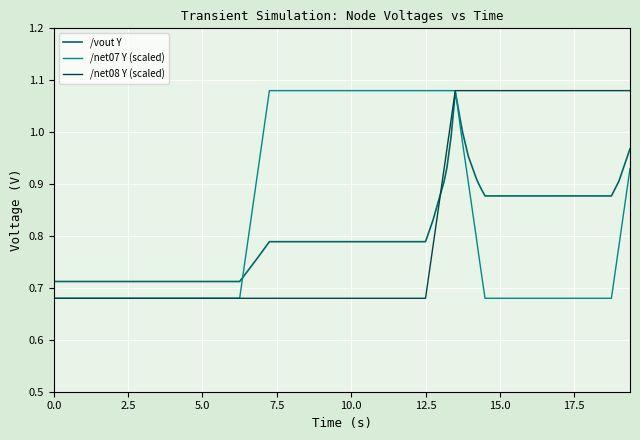

Does the chart have visible grid lines?

Yes